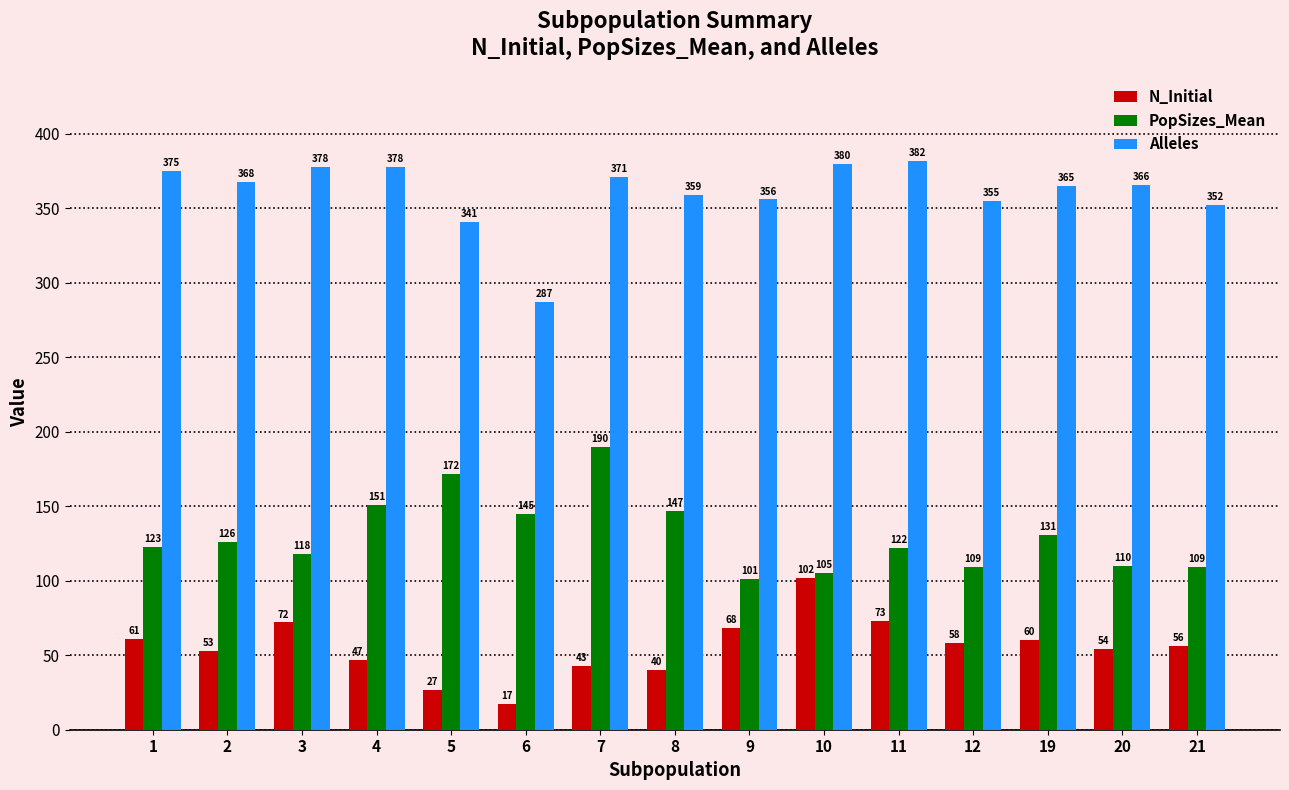

What is the average value of the PopSizes_Mean series?

131